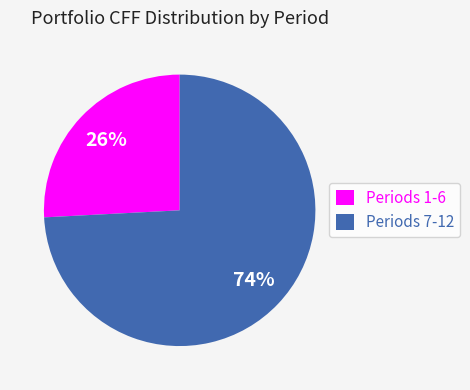

Which slice is the smallest?

Periods 1-6